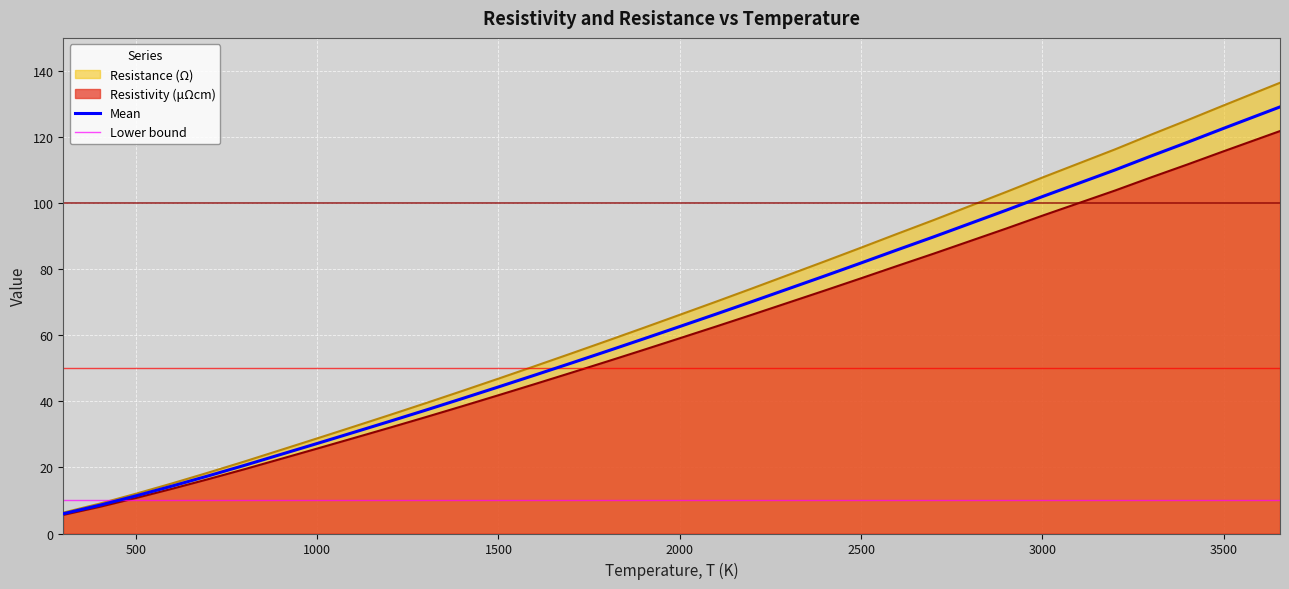

True or false: Mean has a value of 19.0 at 500.

False